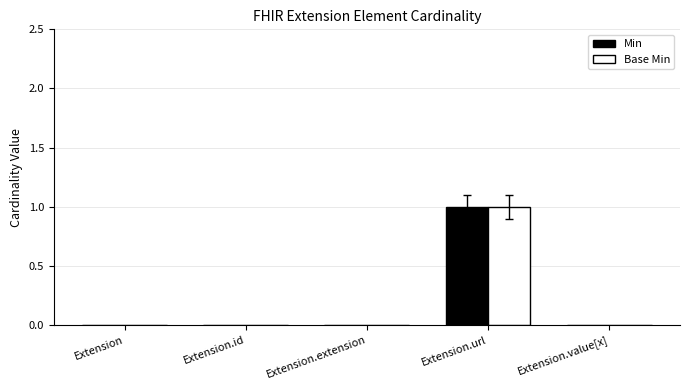

The value of Min at Extension is 0. True or false?

True